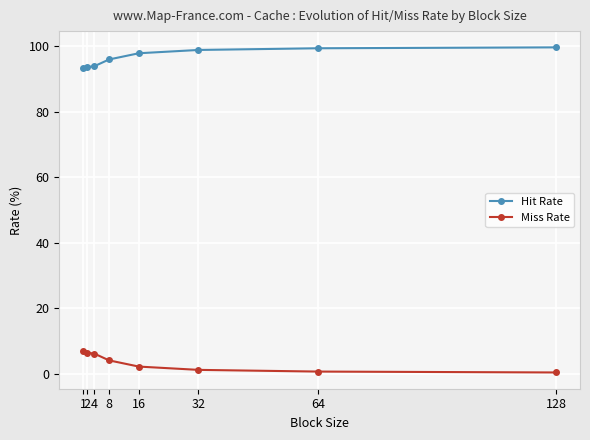

What is the highest value of the Miss Rate series?

6.8